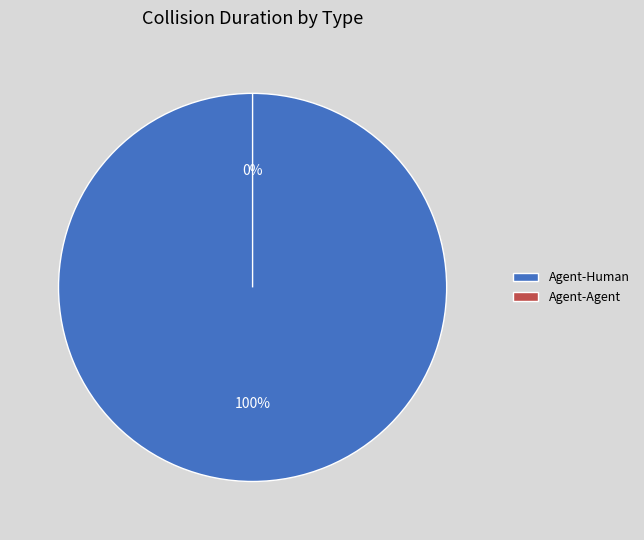

What is the majority slice?

Agent-Human